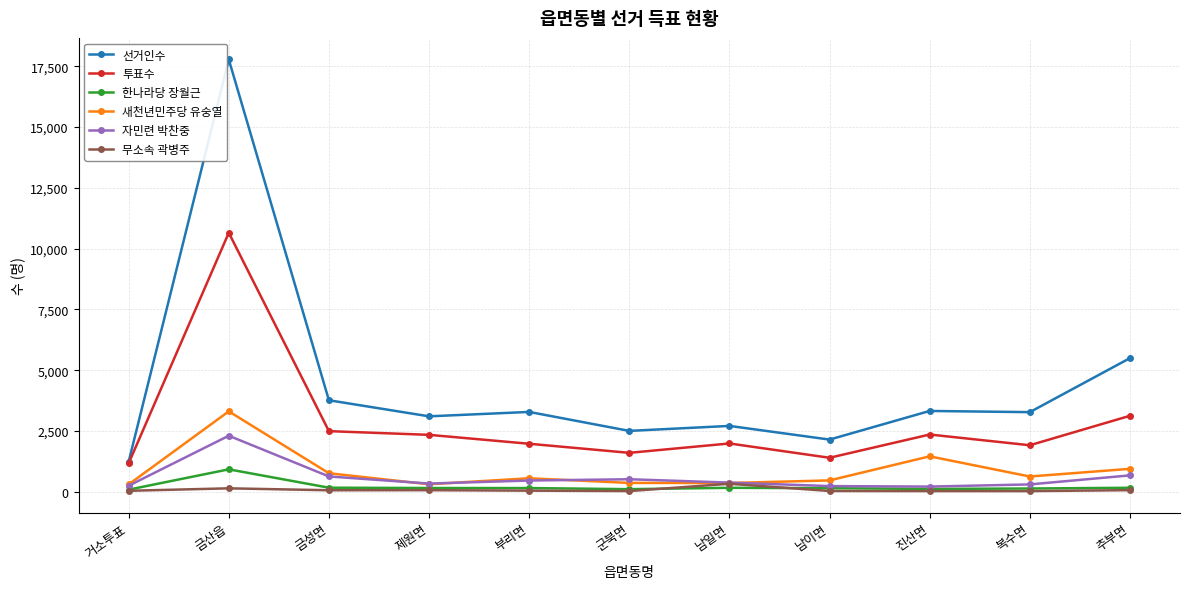

Which category has the highest value across all series?

금산읍